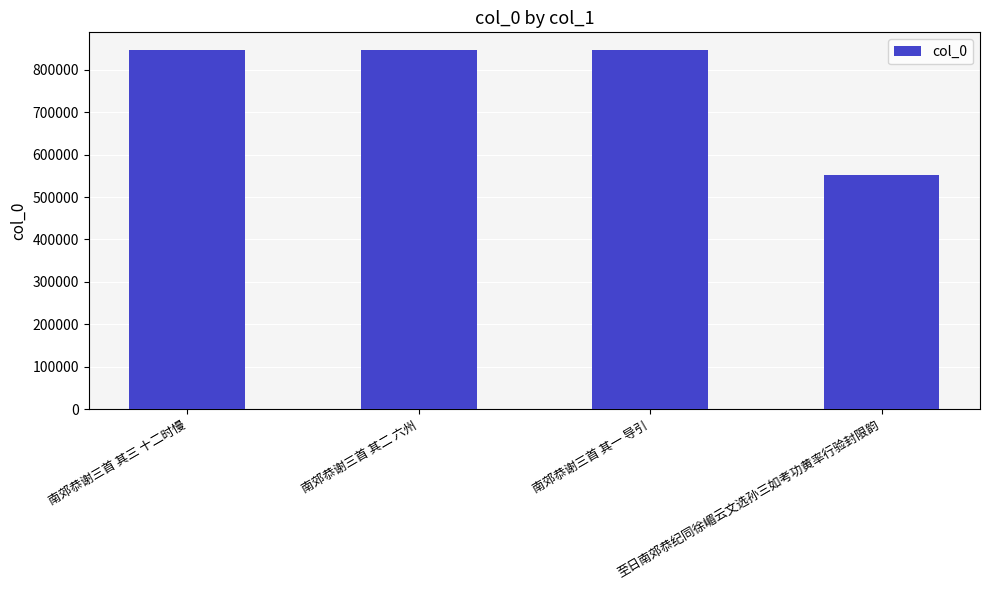

What is the approximate value at 至日南郊恭纪同徐嵋云文选孙三如考功黄率行验封限韵, to the nearest 100?

552300